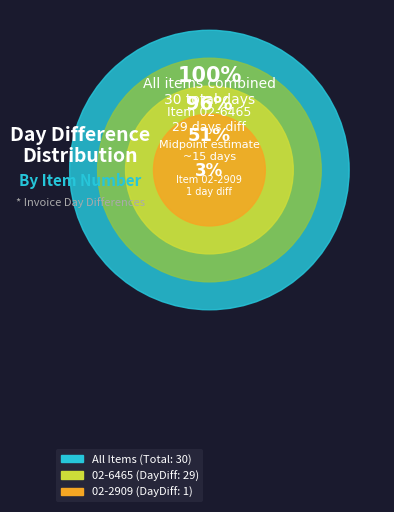

To the nearest percent, what percentage of the pie is 02-2909?

3%